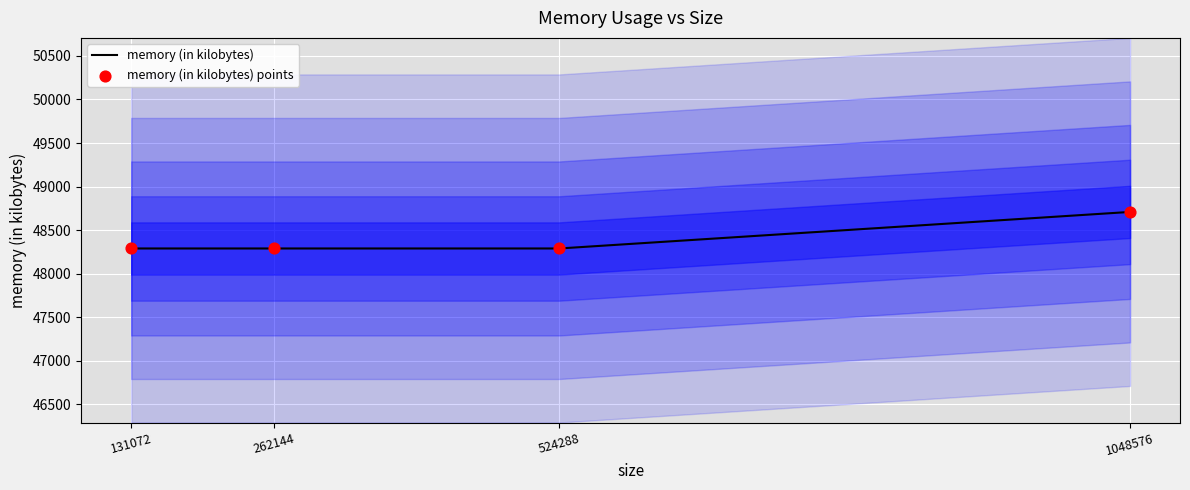

Which series has the largest total across all categories?

memory (in kilobytes)